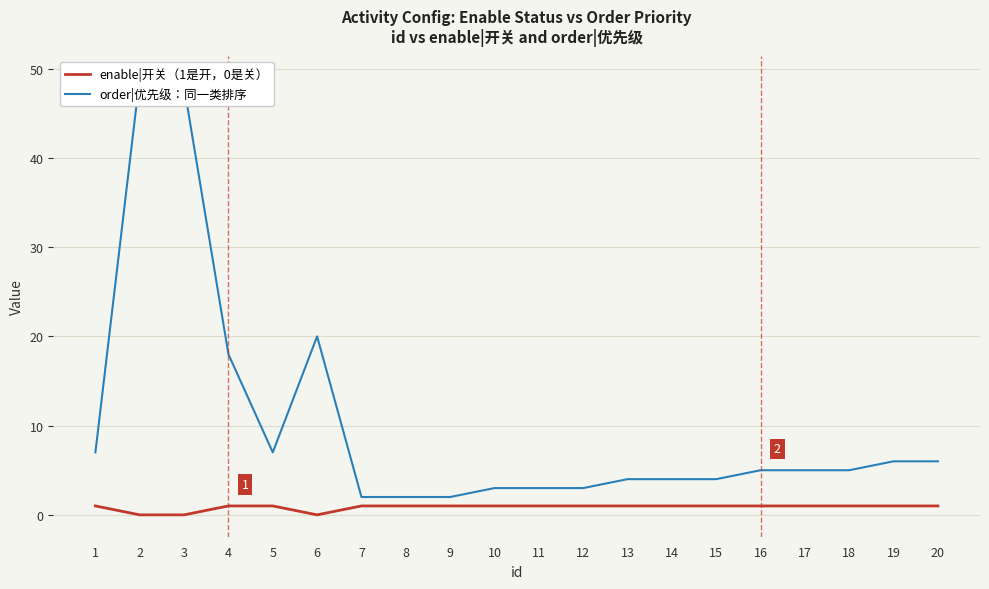

What is the difference between the order|优先级：同一类排序 values at 7 and 11?

1